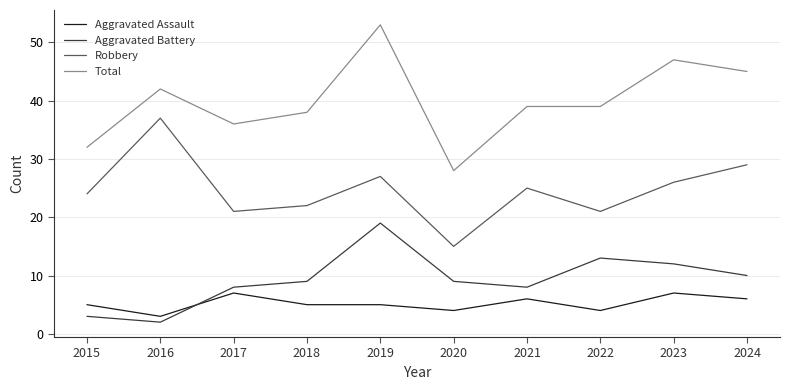

At 2016, list the series in order from largest to smallest.

Total, Robbery, Aggravated Assault, Aggravated Battery